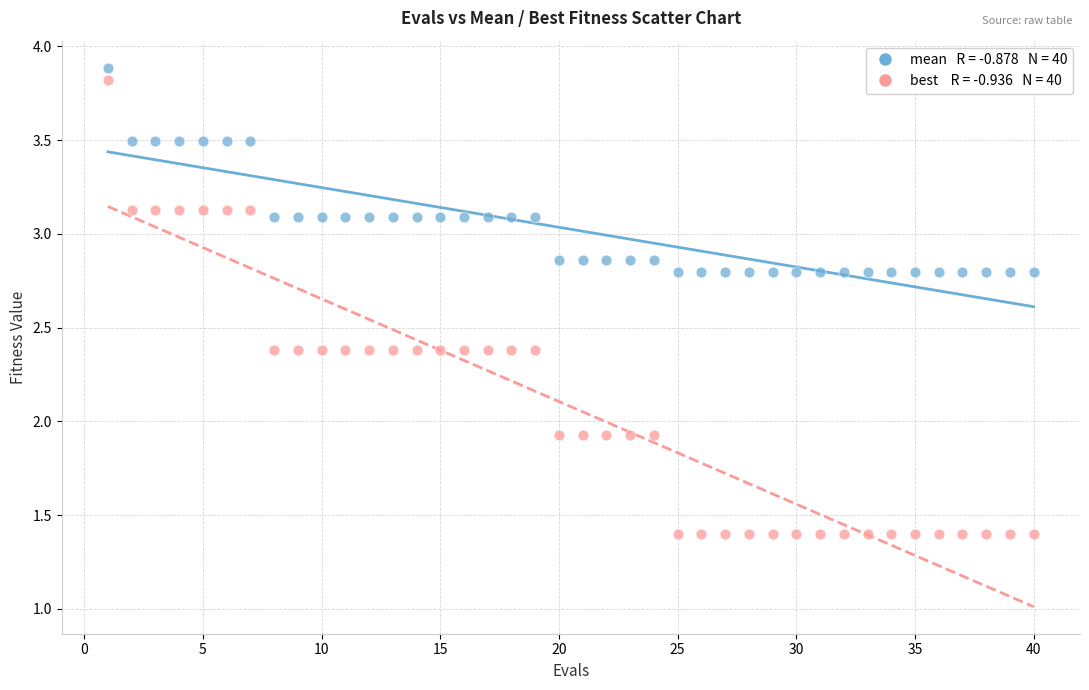

Across all data points, what is the range of X values (max minus min)?

39.0